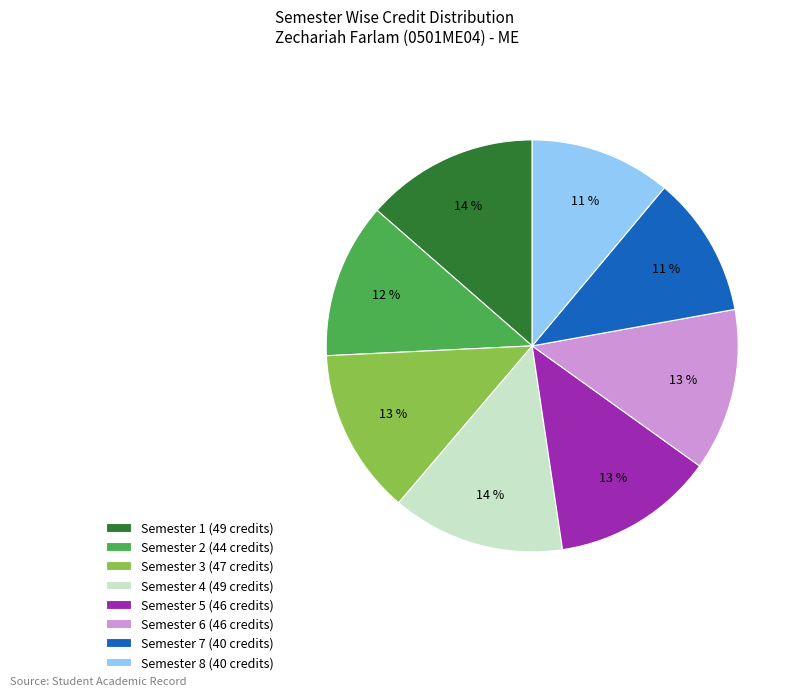

To the nearest percent, what is the combined percentage of Semester 3 and Semester 6?

26%